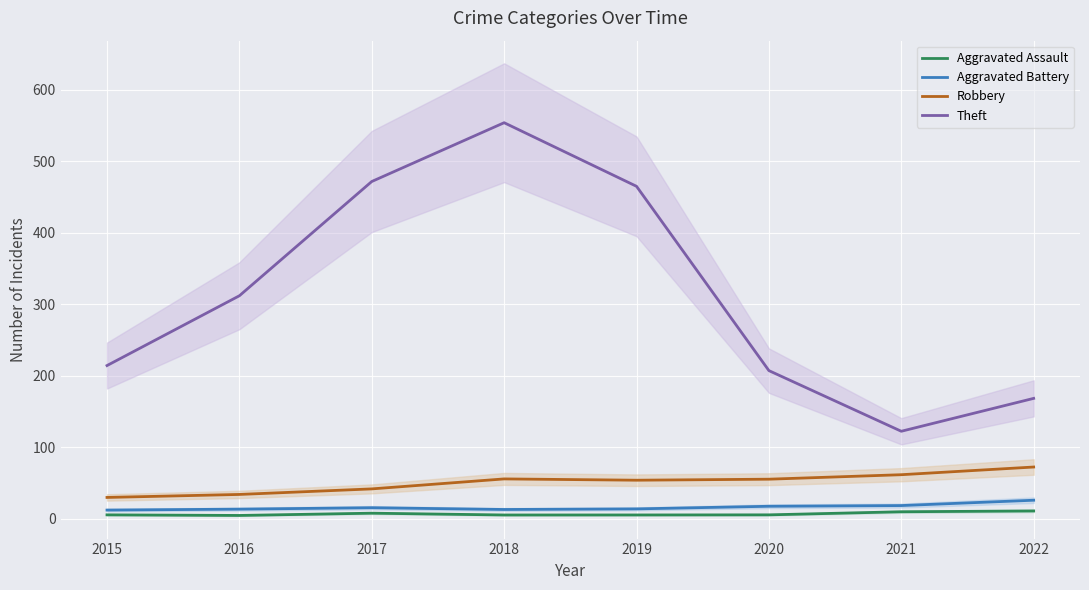

The value of Theft at 2016 is 312.0. True or false?

True